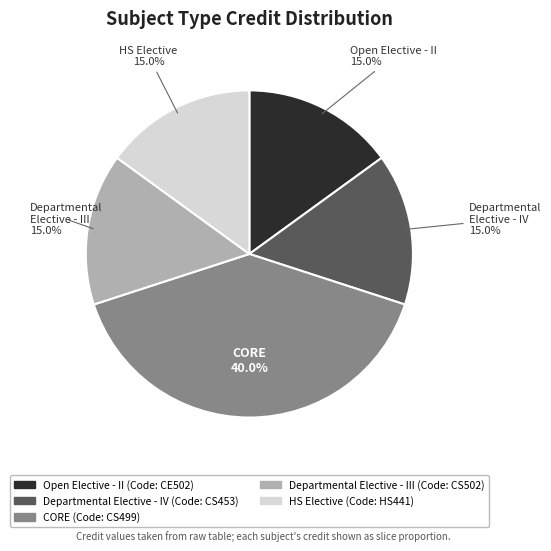

Count the number of slices in the pie.

5